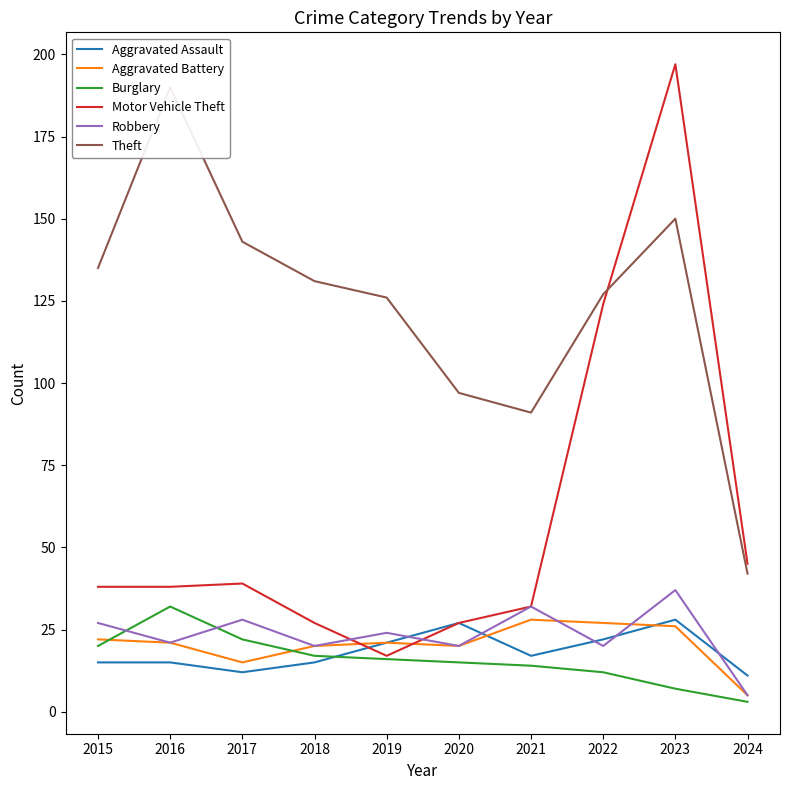

Where do Motor Vehicle Theft and Theft first cross each other?

2022 and 2023